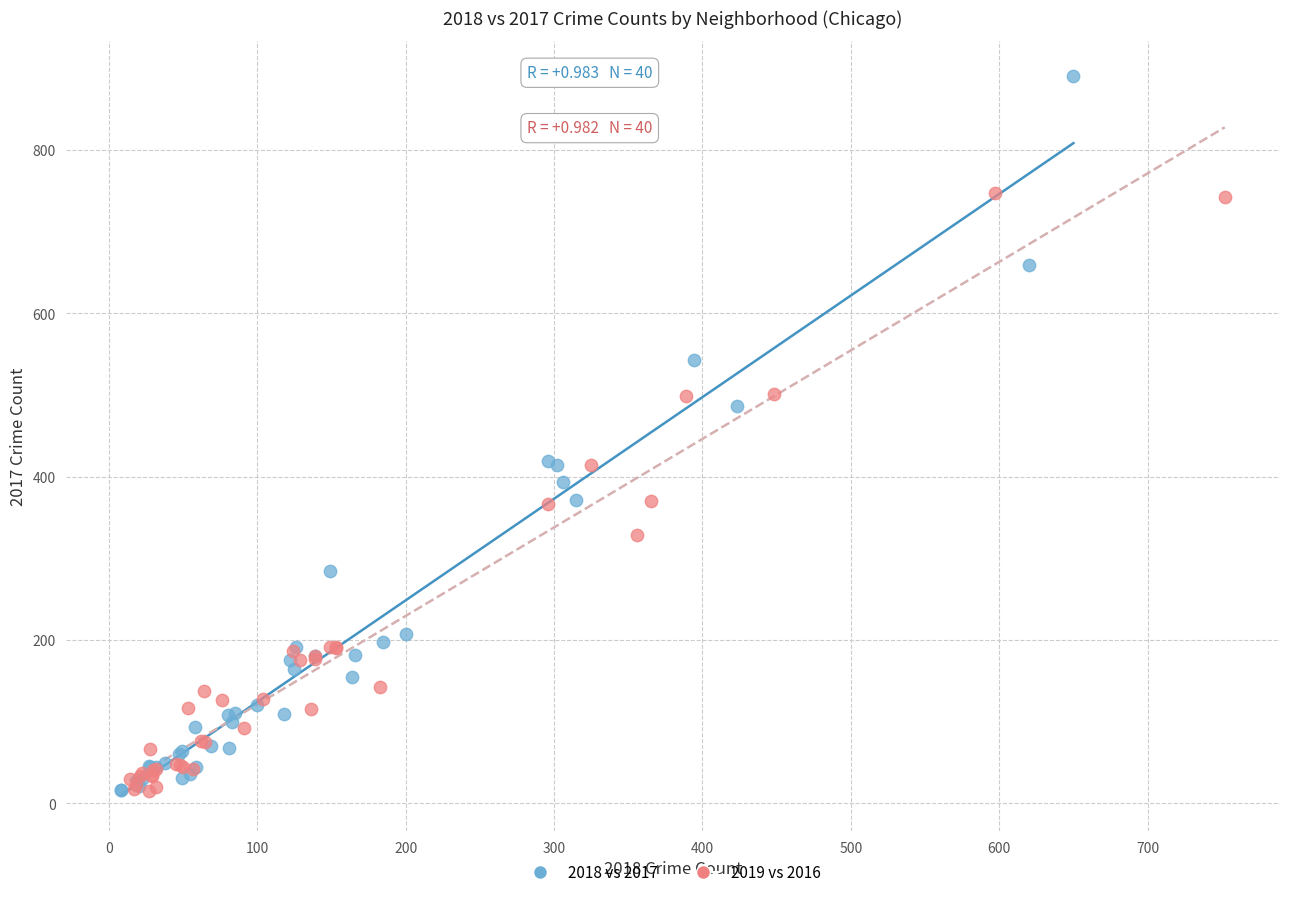

Which series has the largest Y range (max minus min)?

2018 vs 2017